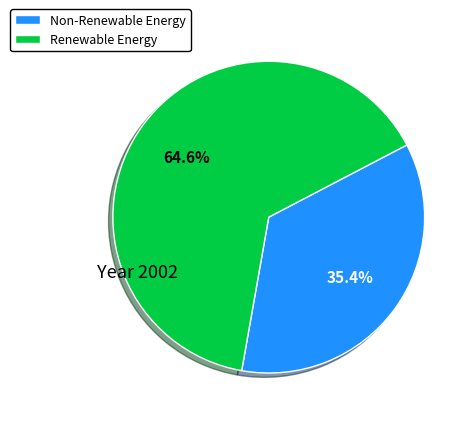

To the nearest percent, what is the difference between the largest and smallest slice percentages?

29%